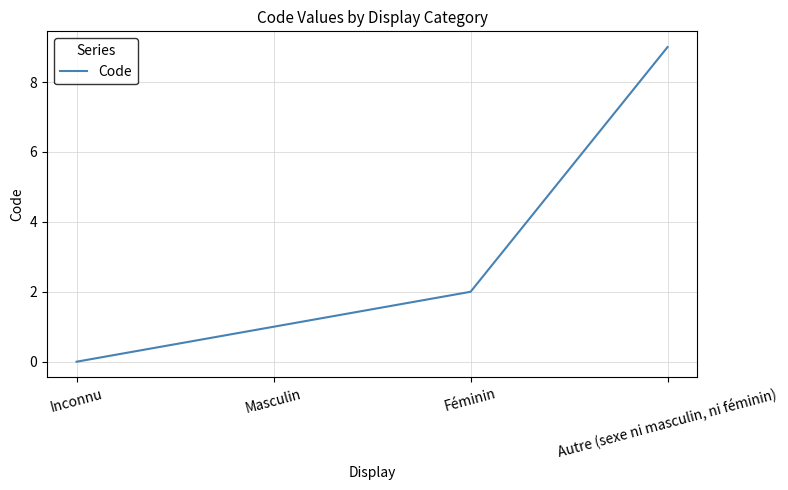

Reading left to right, transcribe all the data shown in this chart.

0	1	2	9